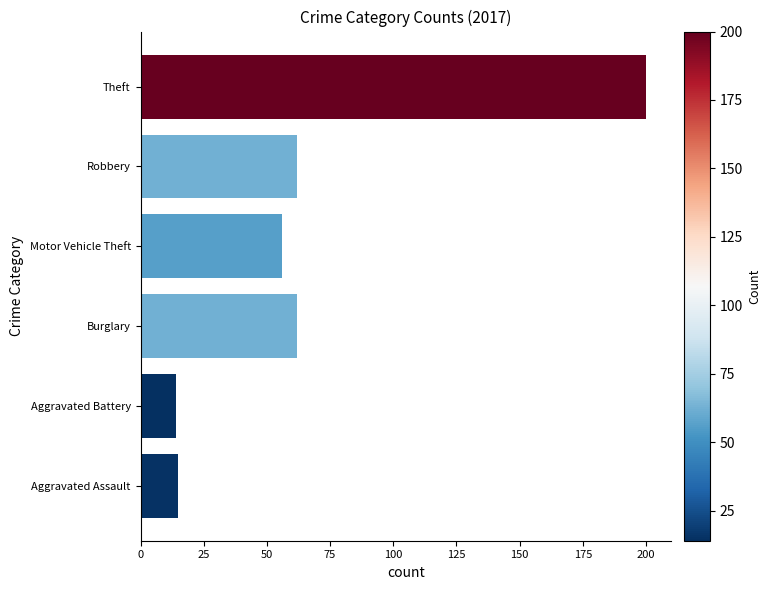

What is the difference between the maximum and minimum values?

186